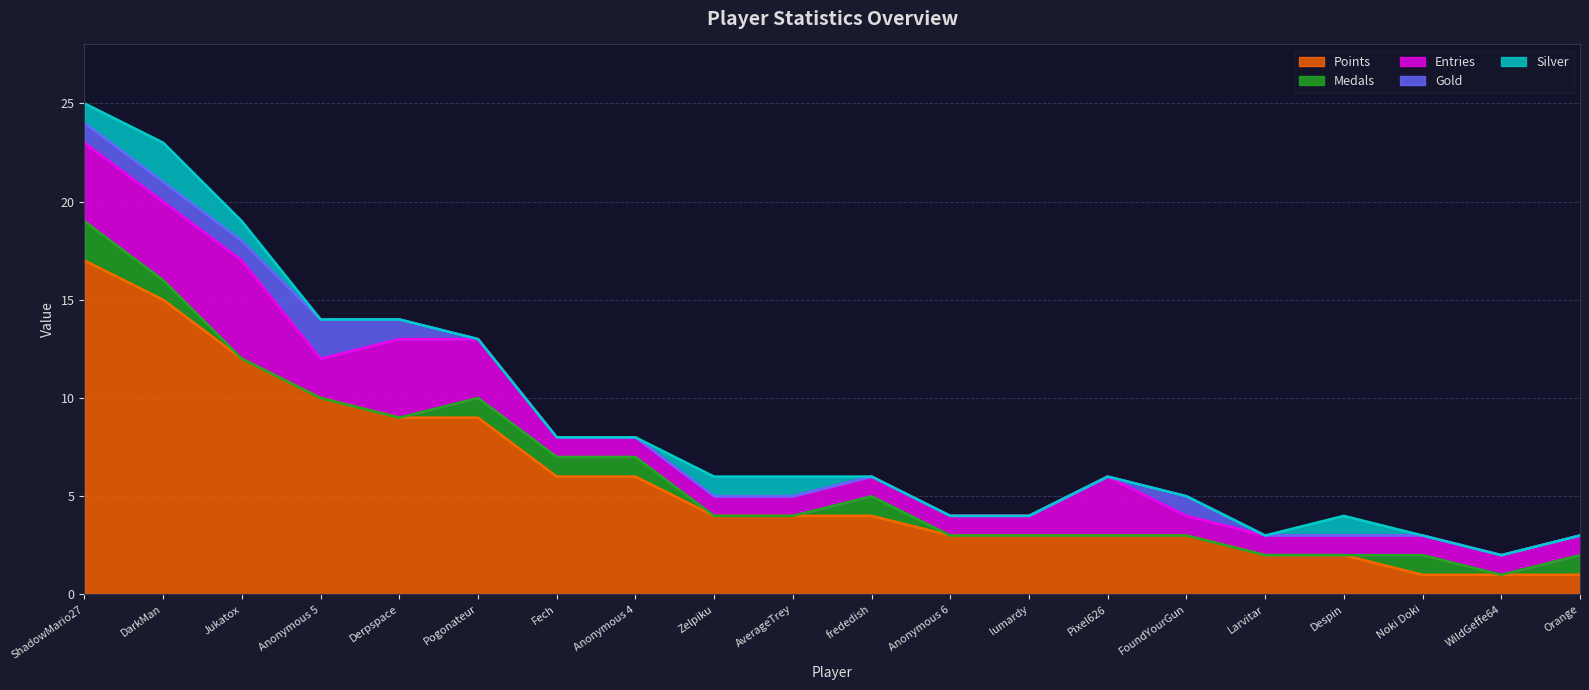

What is the total value across all series at Orange?

3